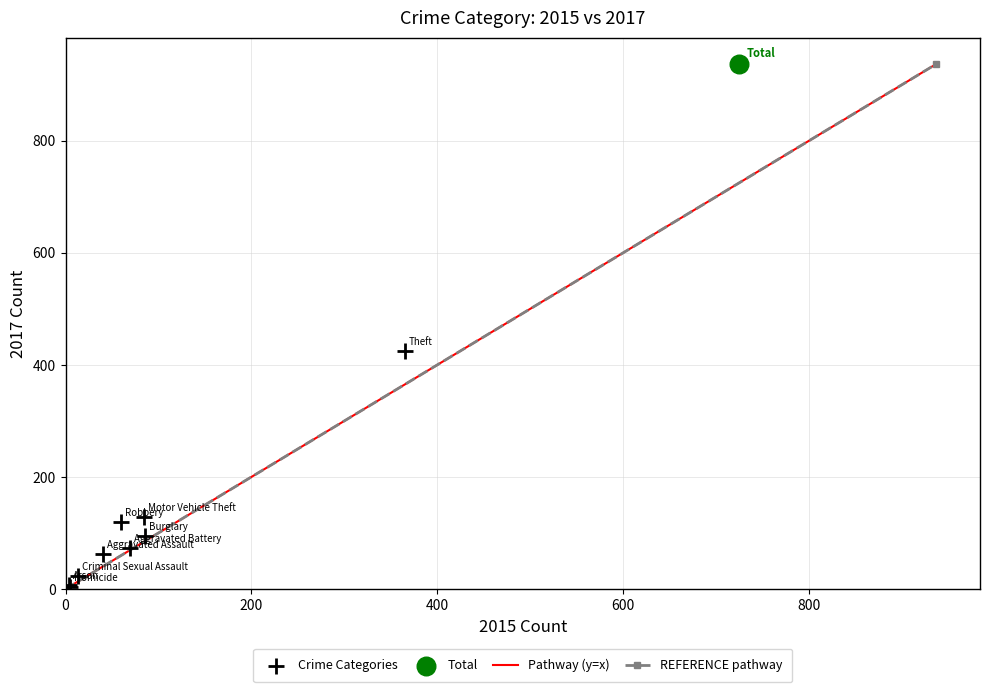

Which series reaches the minimum Y coordinate?

Crime Categories